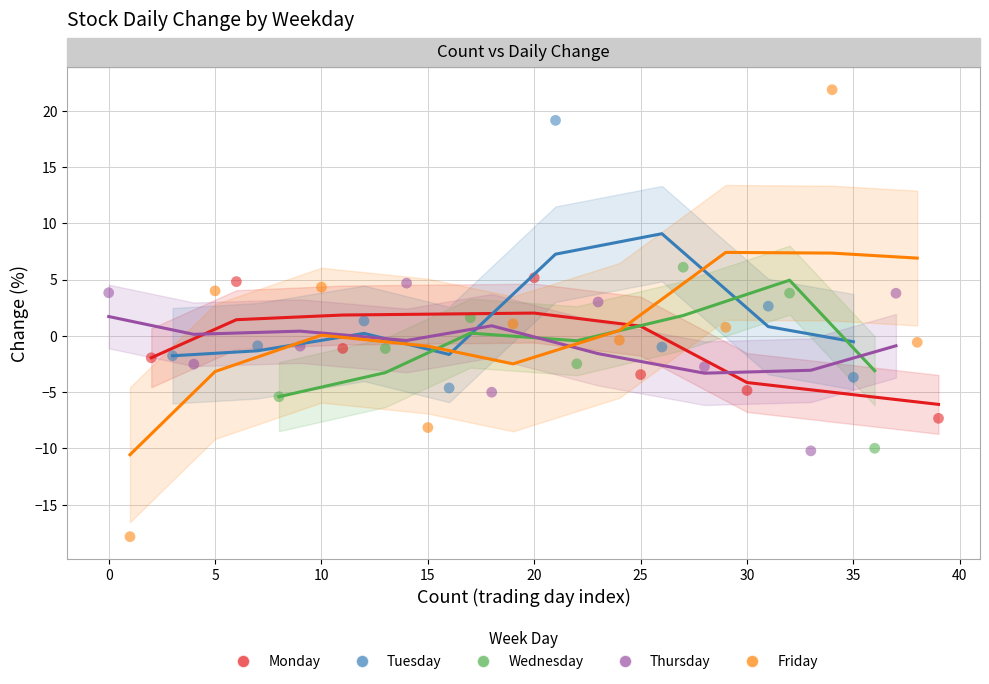

Which series has the largest Y range (max minus min)?

Friday